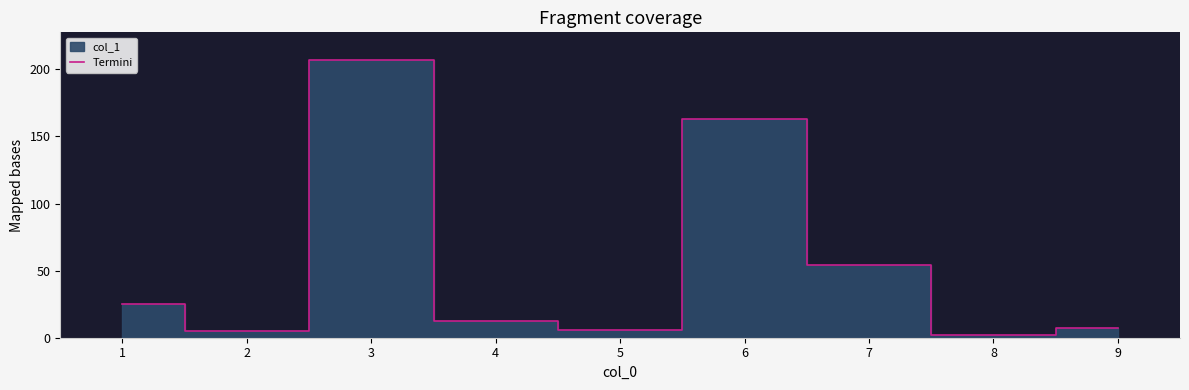

What is the highest value of the Termini series?

206.9